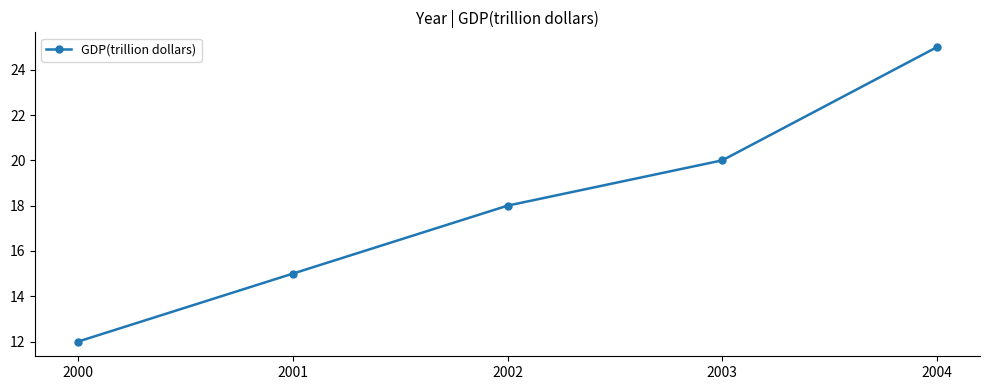

Between 2000 and 2002, which is larger?

2002